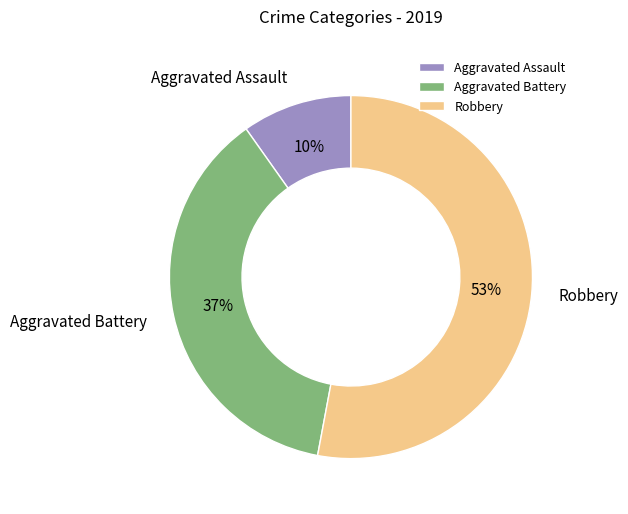

Count the number of slices in the pie.

3